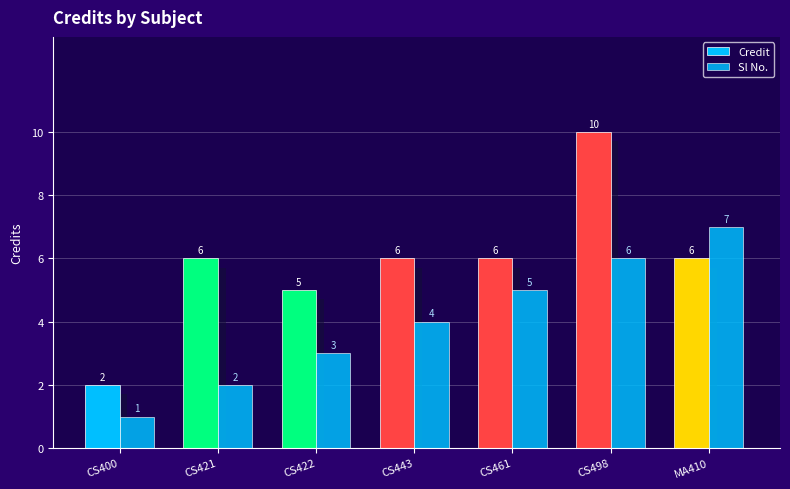

The value of Sl No. at MA410 is 7. True or false?

True